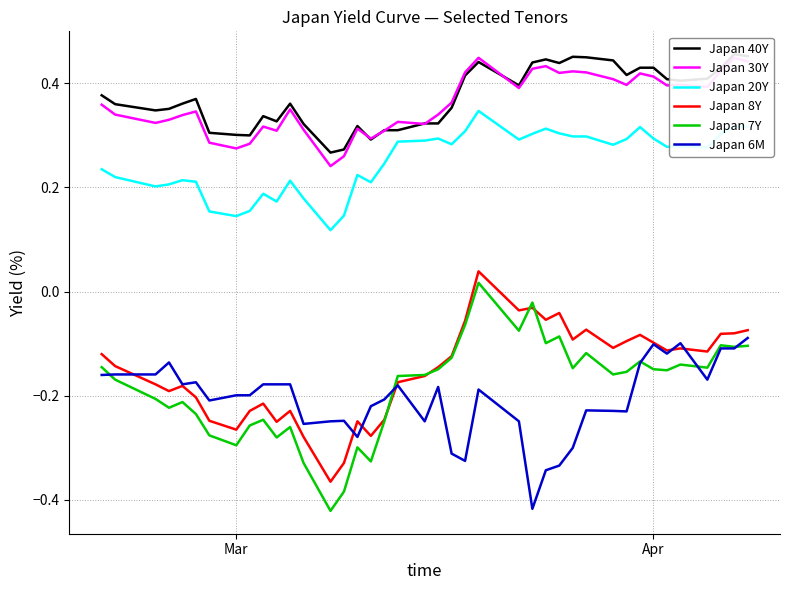

True or false: Japan 6M and Japan 20Y intersect in this chart.

False